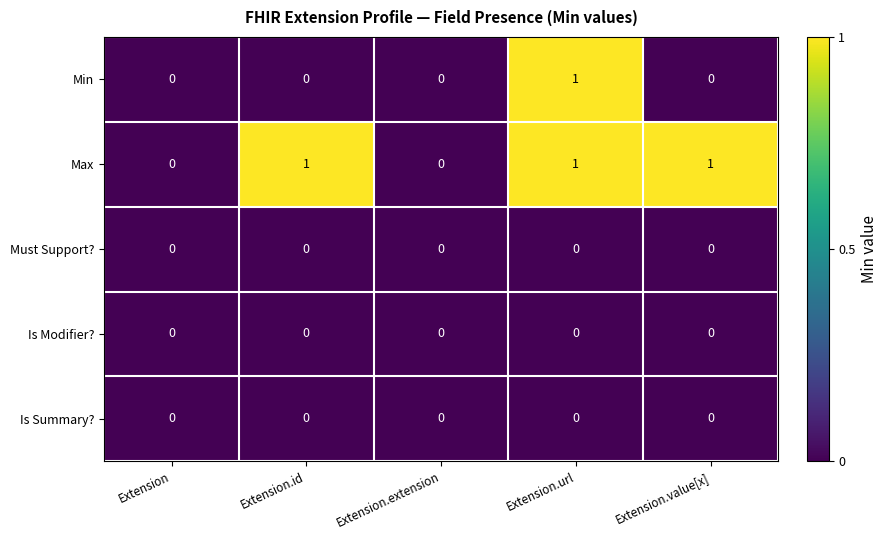

At which category is the sum across all series the highest?

Extension.url